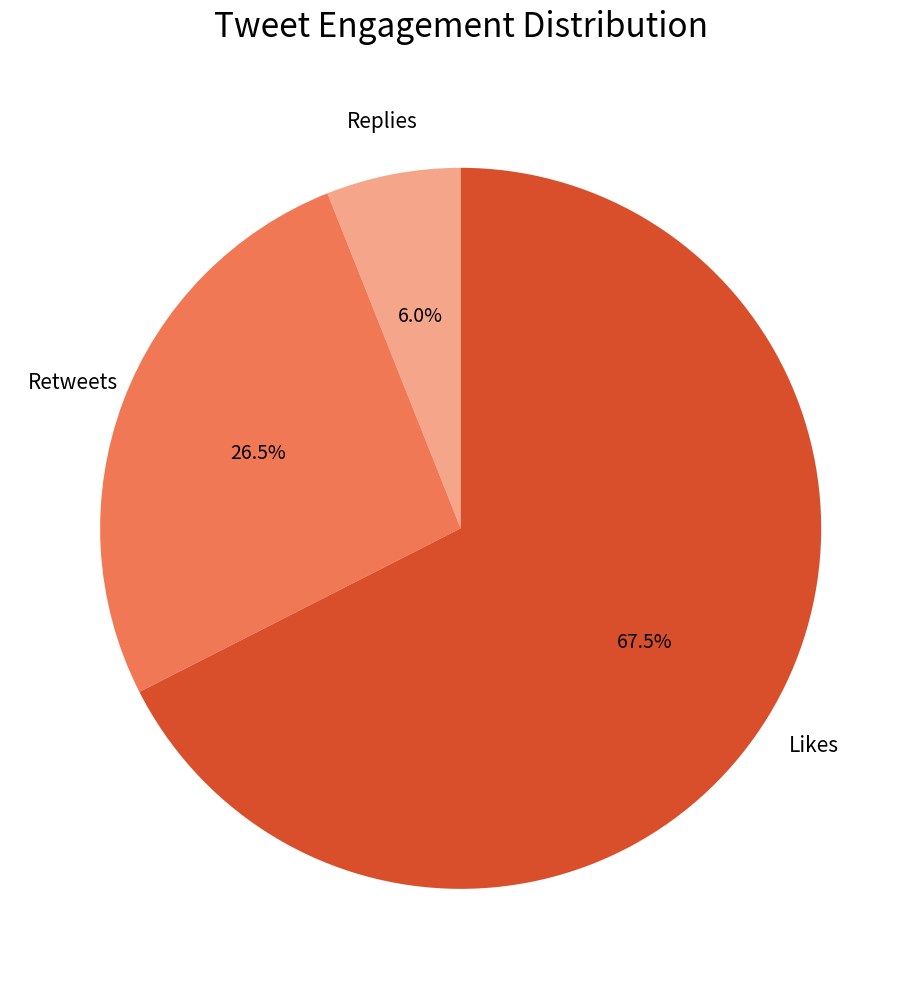

Is there any slice that represents more than half of the pie?

Yes